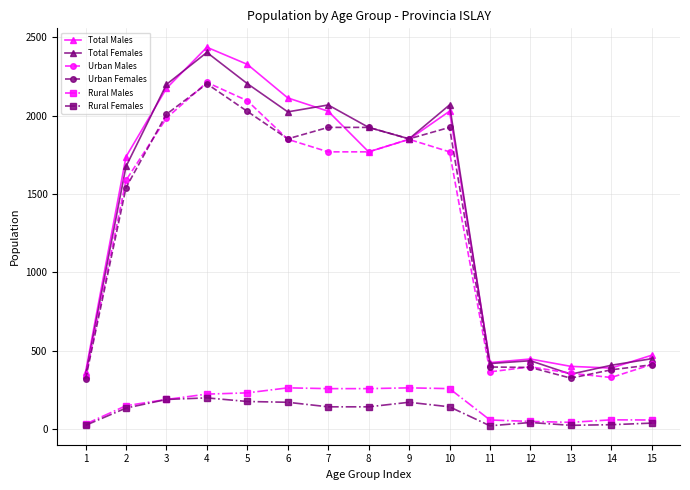

True or false: Rural Females and Total Males cross at least once.

False